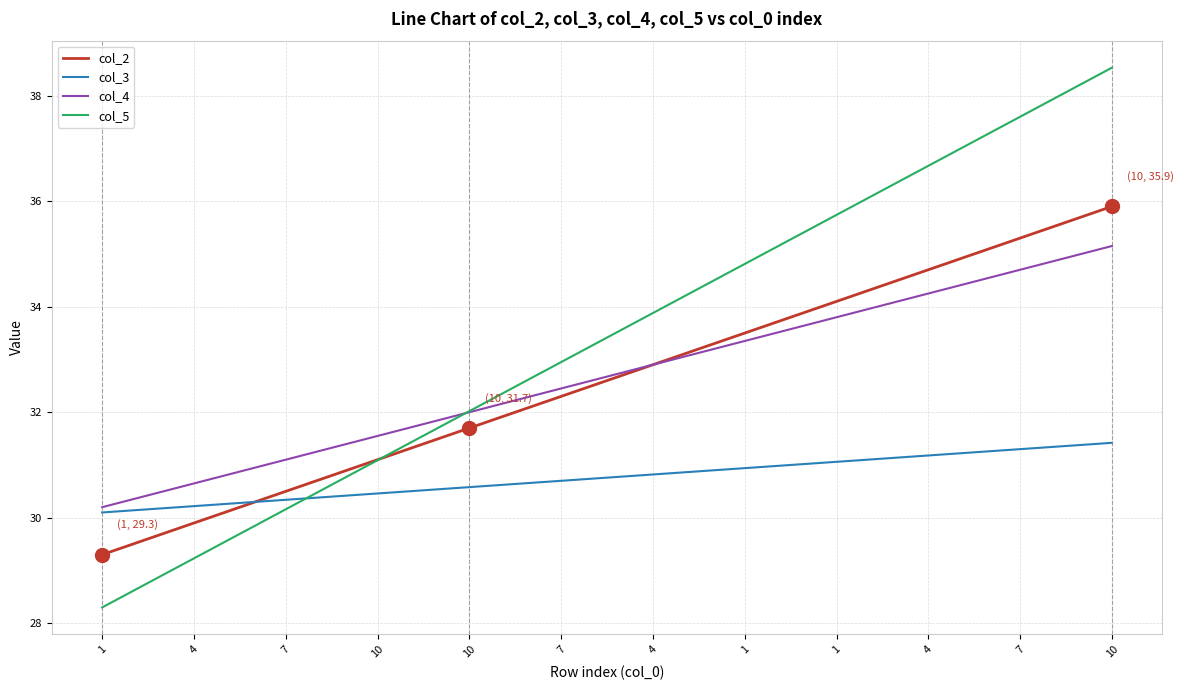

Which series has the largest total across all categories?

col_5